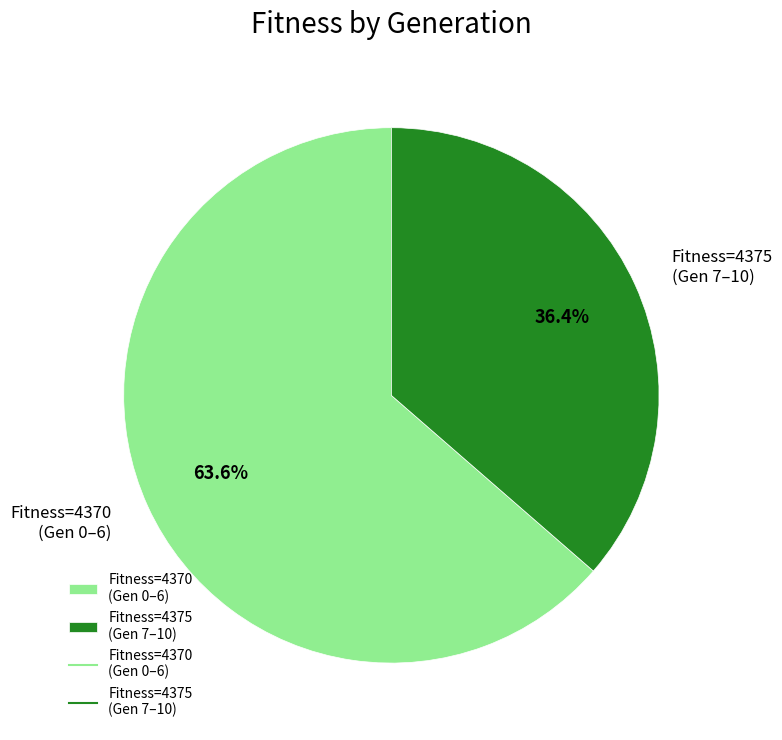

What percentage do Fitness=4375 (Gen 7–10) and Fitness=4370 (Gen 0–6) together represent?

100.0%